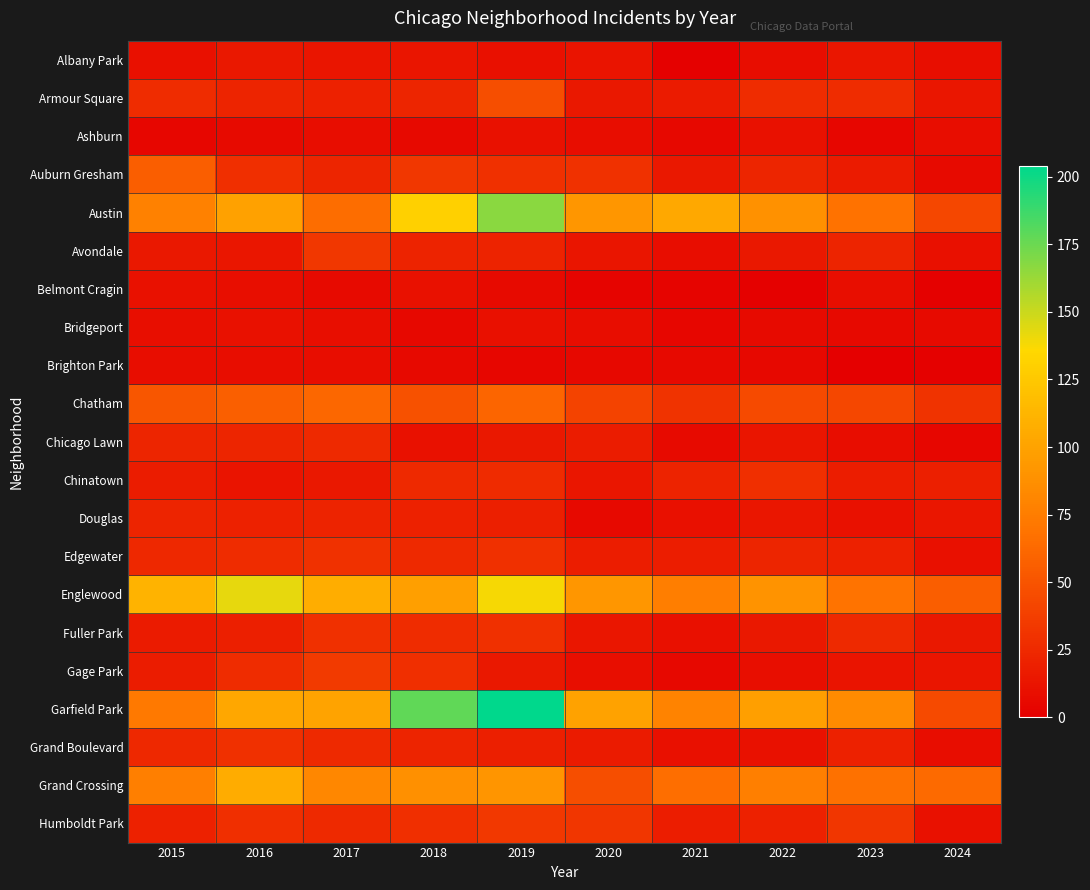

Reading left to right, list all the values displayed in this chart.

Albany Park: 2015=10	2016=15	2017=13	2018=13	2019=10	2020=12	2021=1	2022=8	2023=14	2024=9
Armour Square: 2015=27	2016=22	2017=20	2018=23	2019=47	2020=15	2021=16	2022=27	2023=27	2024=14
Ashburn: 2015=4	2016=7	2017=8	2018=6	2019=11	2020=8	2021=5	2022=11	2023=4	2024=8
Auburn Gresham: 2015=56	2016=28	2017=23	2018=33	2019=29	2020=30	2021=15	2022=23	2023=16	2024=7
Austin: 2015=78	2016=99	2017=65	2018=130	2019=167	2020=92	2021=104	2022=89	2023=68	2024=43
Avondale: 2015=15	2016=14	2017=33	2018=21	2019=21	2020=13	2021=8	2022=15	2023=22	2024=10
Belmont Cragin: 2015=11	2016=9	2017=7	2018=11	2019=7	2020=3	2021=3	2022=1	2023=9	2024=1
Bridgeport: 2015=9	2016=11	2017=9	2018=5	2019=10	2020=8	2021=4	2022=7	2023=6	2024=7
Brighton Park: 2015=8	2016=8	2017=8	2018=6	2019=4	2020=5	2021=6	2022=5	2023=0	2024=1
Chatham: 2015=51	2016=57	2017=62	2018=48	2019=60	2020=40	2021=31	2022=44	2023=43	2024=31
Chicago Lawn: 2015=23	2016=23	2017=25	2018=11	2019=15	2020=17	2021=7	2022=13	2023=8	2024=4
Chinatown: 2015=17	2016=12	2017=15	2018=25	2019=26	2020=14	2021=21	2022=28	2023=18	2024=19
Douglas: 2015=22	2016=20	2017=21	2018=20	2019=19	2020=6	2021=10	2022=14	2023=11	2024=14
Edgewater: 2015=24	2016=27	2017=30	2018=25	2019=29	2020=18	2021=18	2022=23	2023=20	2024=10
Englewood: 2015=111	2016=142	2017=107	2018=98	2019=138	2020=92	2021=76	2022=90	2023=69	2024=56
Fuller Park: 2015=16	2016=19	2017=29	2018=27	2019=29	2020=14	2021=10	2022=15	2023=25	2024=15
Gage Park: 2015=17	2016=27	2017=35	2018=28	2019=15	2020=9	2021=5	2022=9	2023=12	2024=13
Garfield Park: 2015=73	2016=103	2017=101	2018=178	2019=204	2020=100	2021=79	2022=98	2023=85	2024=44
Grand Boulevard: 2015=24	2016=29	2017=25	2018=22	2019=19	2020=16	2021=10	2022=11	2023=20	2024=8
Grand Crossing: 2015=77	2016=106	2017=82	2018=88	2019=91	2020=47	2021=66	2022=77	2023=67	2024=63
Humboldt Park: 2015=20	2016=28	2017=25	2018=28	2019=34	2020=32	2021=18	2022=20	2023=32	2024=11